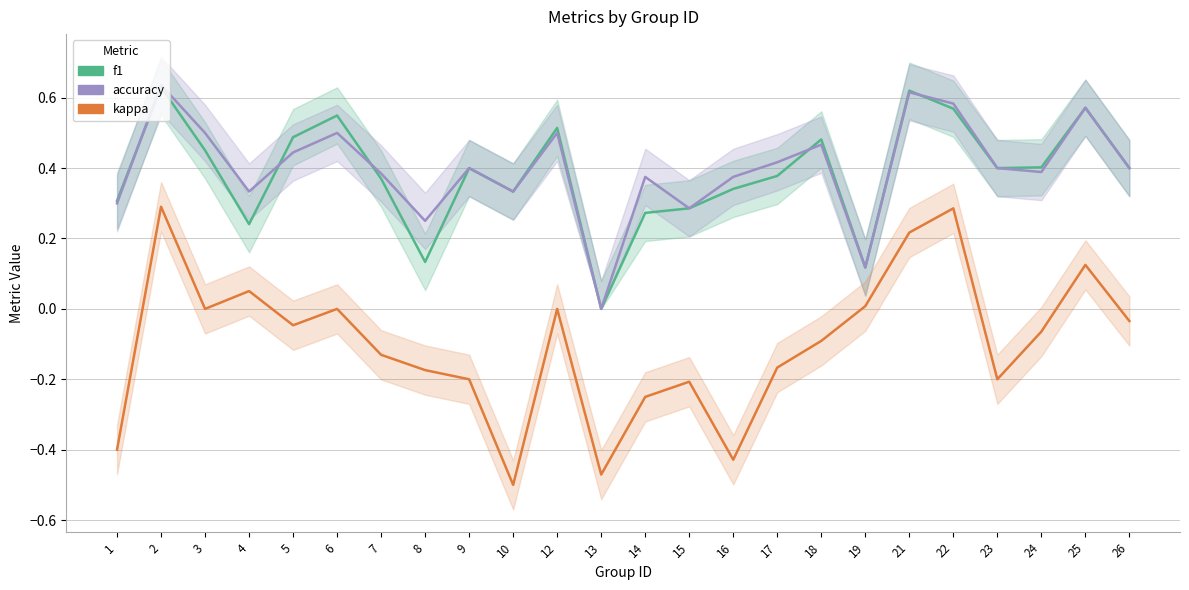

At how many categories does at least one series exceed 0?

23